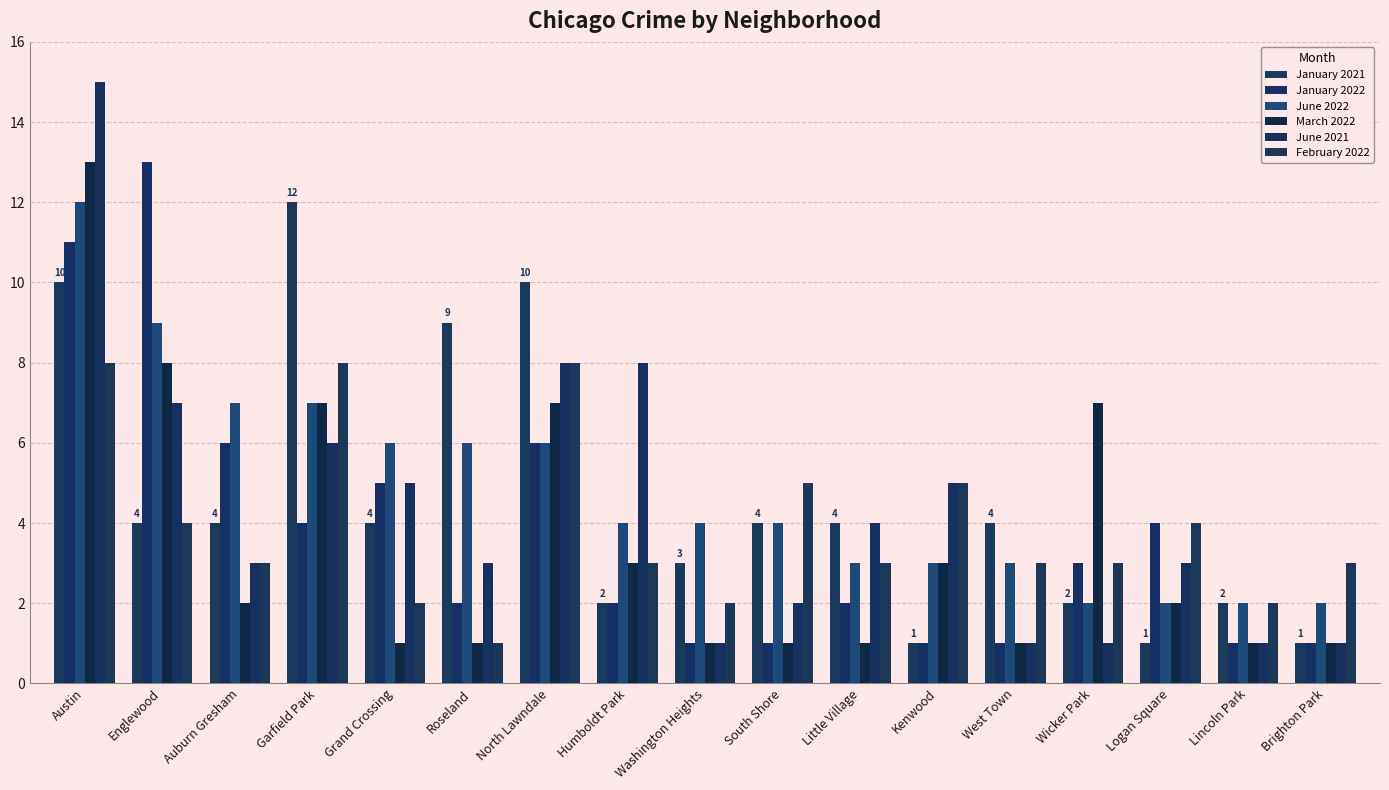

At which label does January 2021 reach its peak?

Garfield Park